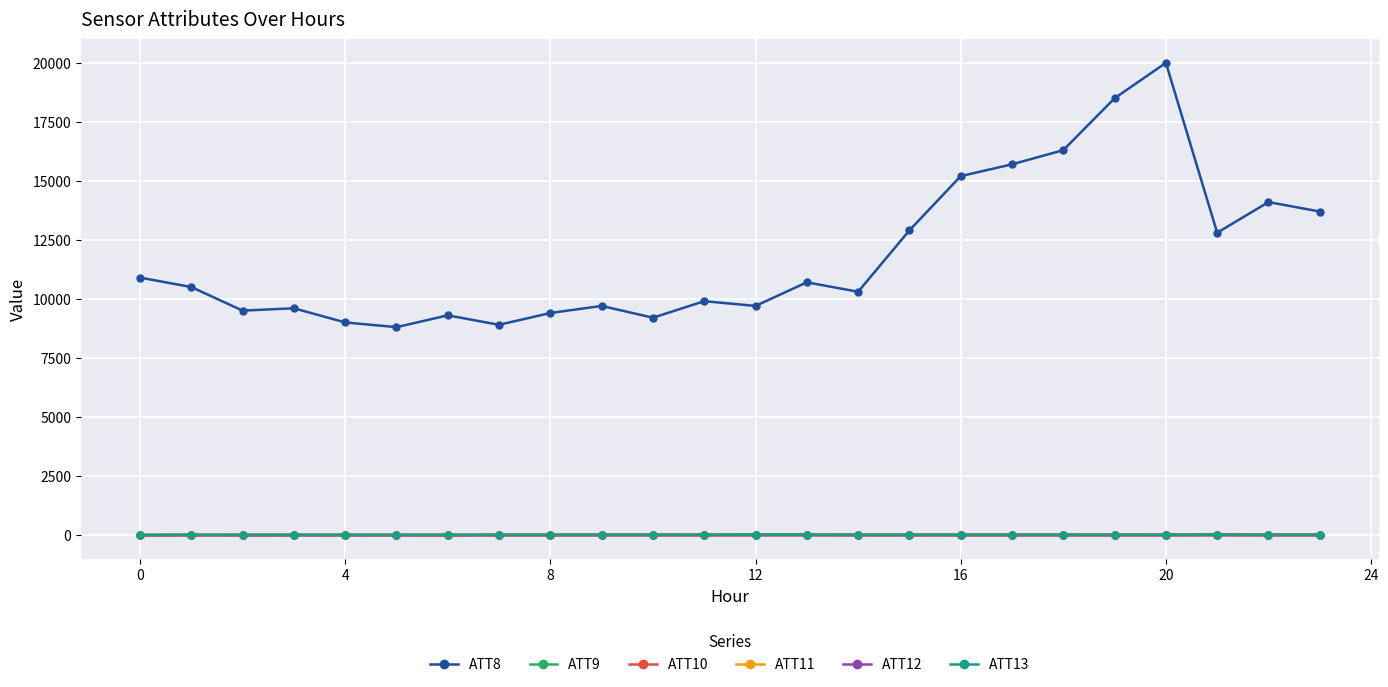

What are all the series names shown in the legend?

ATT8, ATT9, ATT10, ATT11, ATT12, ATT13